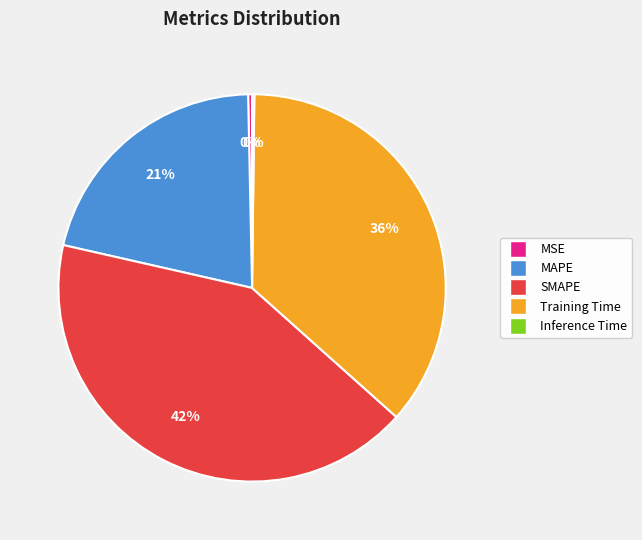

Which slice is the largest?

SMAPE